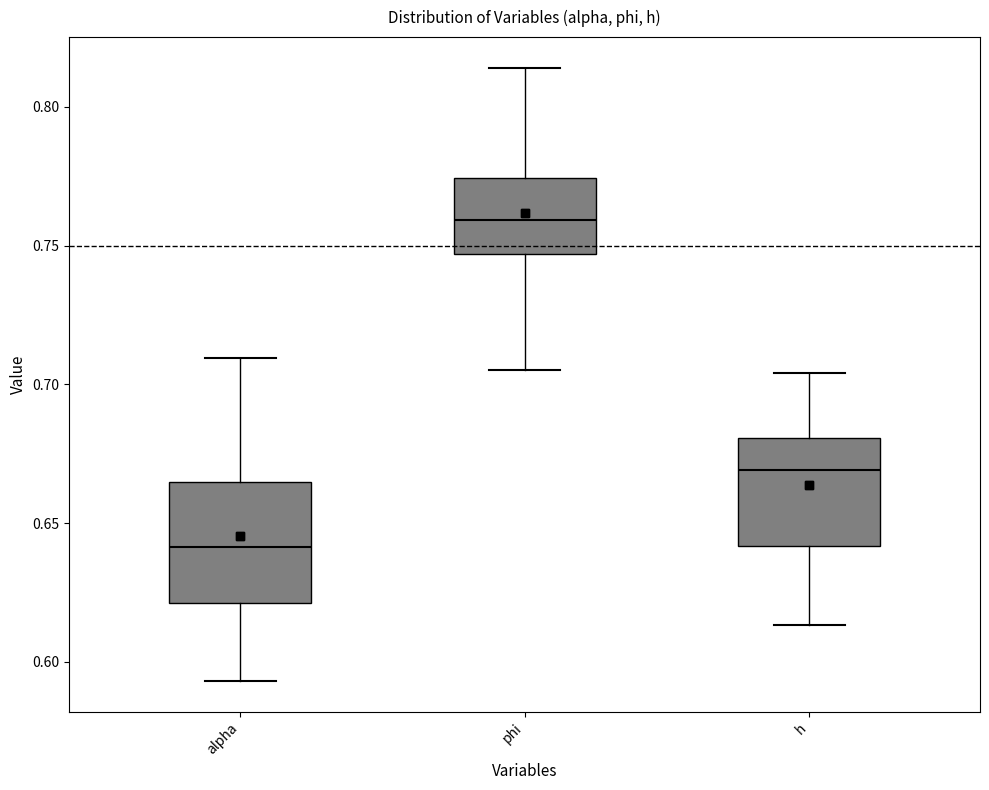

Reading left to right, transcribe this box plot: for each box, give where its median line is, the range the box spans, and where its two whiskers end, as read against the y-axis. The values are not printed on the chart, so give them approximately, as read against the axis.

alpha: median 0.640, box 0.620 to 0.665, whiskers 0.595 to 0.710
phi: median 0.760, box 0.745 to 0.775, whiskers 0.705 to 0.815
h: median 0.670, box 0.640 to 0.680, whiskers 0.615 to 0.705